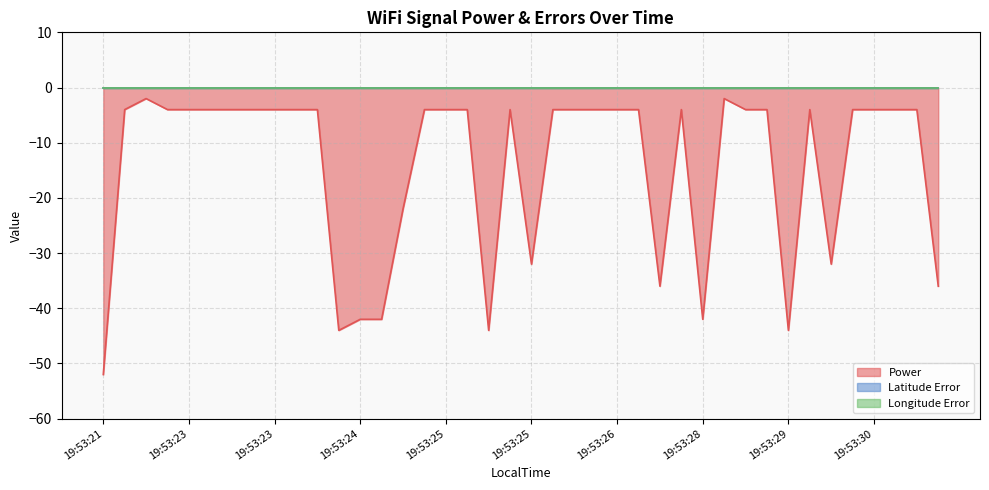

At which label is Longitude Error closest to 0?

19:53:21